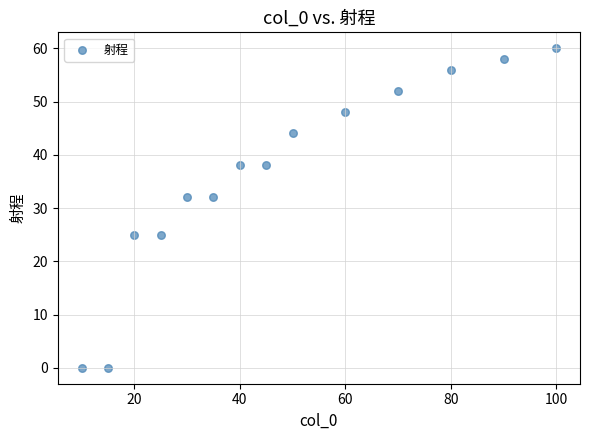

List the coordinates of all points as (Y, X) pairs, reading left to right.

(0, 10)  (0, 15)  (25, 20)  (25, 25)  (32, 30)  (32, 35)  (38, 40)  (38, 45)  (44, 50)  (48, 60)  (52, 70)  (56, 80)  (58, 90)  (60, 100)